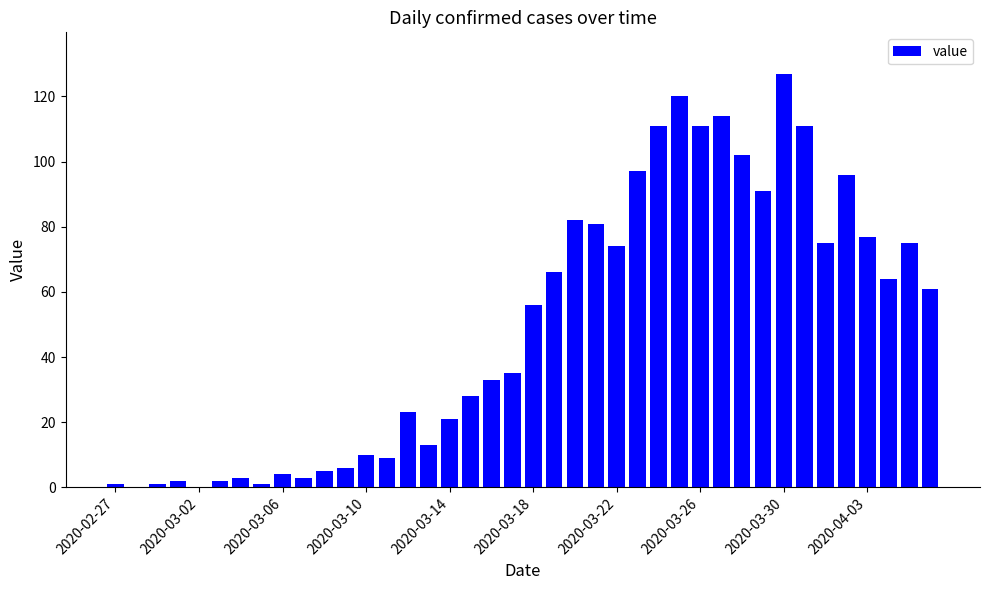

What is the maximum value shown in the chart?

127